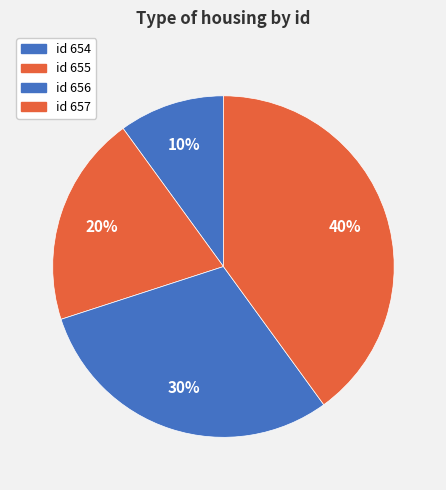

Which category has the biggest portion of the pie?

id 657